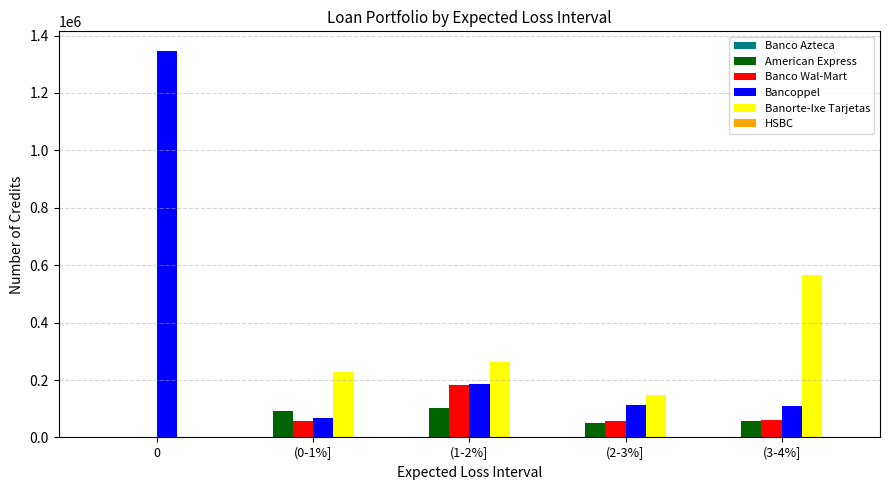

The value of Banorte-Ixe Tarjetas at (2-3%] is 149227. True or false?

True